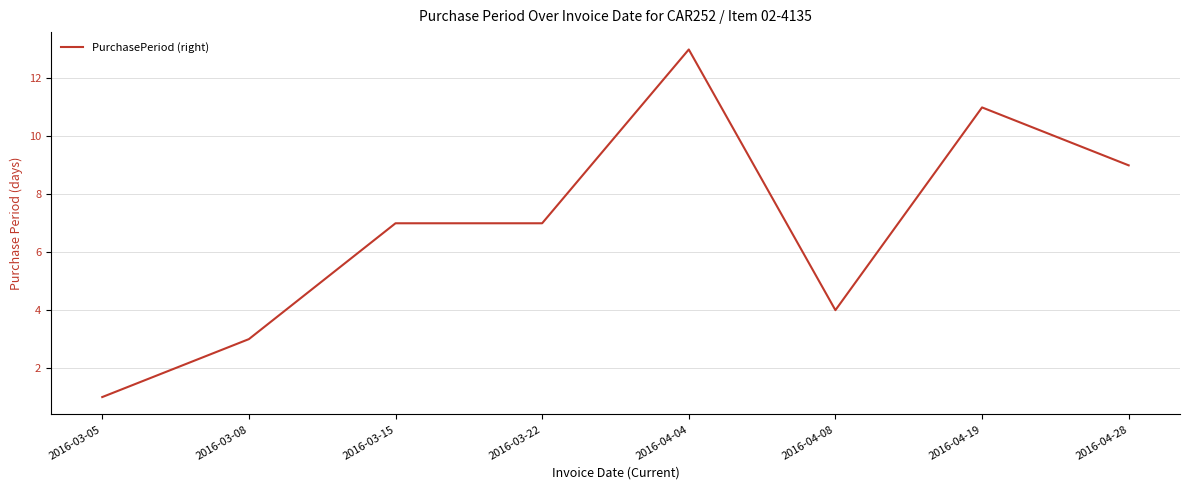

What position from the right is 2016-04-04?

4